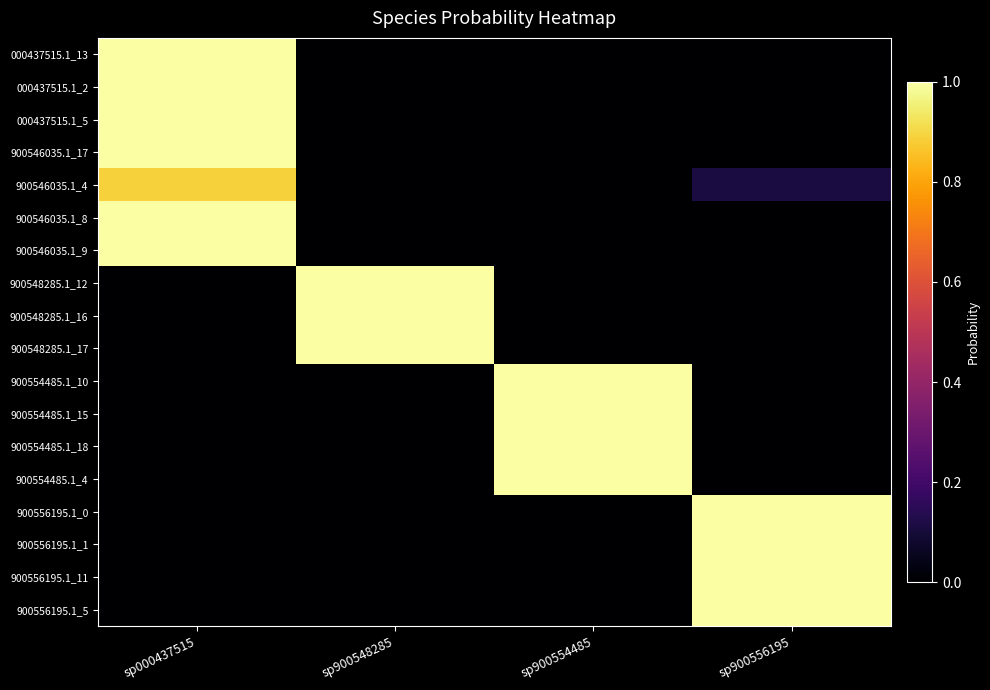

Reading right to left, extract all data points from this chart.

000437515.1_13: sp900556195=0.0	sp900554485=0.0	sp900548285=0.0	sp000437515=1.0
000437515.1_2: sp900556195=0.0	sp900554485=0.0	sp900548285=0.0	sp000437515=1.0
000437515.1_5: sp900556195=0.0	sp900554485=0.0	sp900548285=0.0	sp000437515=1.0
900546035.1_17: sp900556195=0.0	sp900554485=0.0	sp900548285=0.0	sp000437515=1.0
900546035.1_4: sp900556195=0.1	sp900554485=0.0	sp900548285=0.0	sp000437515=0.9
900546035.1_8: sp900556195=0.0	sp900554485=0.0	sp900548285=0.0	sp000437515=1.0
900546035.1_9: sp900556195=0.0	sp900554485=0.0	sp900548285=0.0	sp000437515=1.0
900548285.1_12: sp900556195=0.0	sp900554485=0.0	sp900548285=1.0	sp000437515=0.0
900548285.1_16: sp900556195=0.0	sp900554485=0.0	sp900548285=1.0	sp000437515=0.0
900548285.1_17: sp900556195=0.0	sp900554485=0.0	sp900548285=1.0	sp000437515=0.0
900554485.1_10: sp900556195=0.0	sp900554485=1.0	sp900548285=0.0	sp000437515=0.0
900554485.1_15: sp900556195=0.0	sp900554485=1.0	sp900548285=0.0	sp000437515=0.0
900554485.1_18: sp900556195=0.0	sp900554485=1.0	sp900548285=0.0	sp000437515=0.0
900554485.1_4: sp900556195=0.0	sp900554485=1.0	sp900548285=0.0	sp000437515=0.0
900556195.1_0: sp900556195=1.0	sp900554485=0.0	sp900548285=0.0	sp000437515=0.0
900556195.1_1: sp900556195=1.0	sp900554485=0.0	sp900548285=0.0	sp000437515=0.0
900556195.1_11: sp900556195=1.0	sp900554485=0.0	sp900548285=0.0	sp000437515=0.0
900556195.1_5: sp900556195=1.0	sp900554485=0.0	sp900548285=0.0	sp000437515=0.0